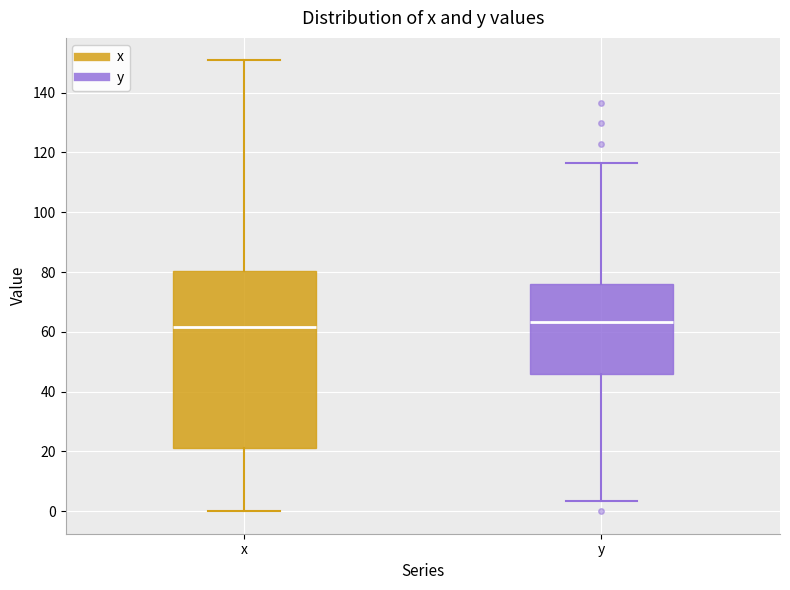

Reading left to right, read every box against the y-axis: the position of its median line, the range the box covers, and the ends of its whiskers. The values are not printed on the chart, so give them approximately, as read against the axis.

x: median 62, box 22 to 80, whiskers 0 to 150
y: median 64, box 46 to 76, whiskers 4 to 116